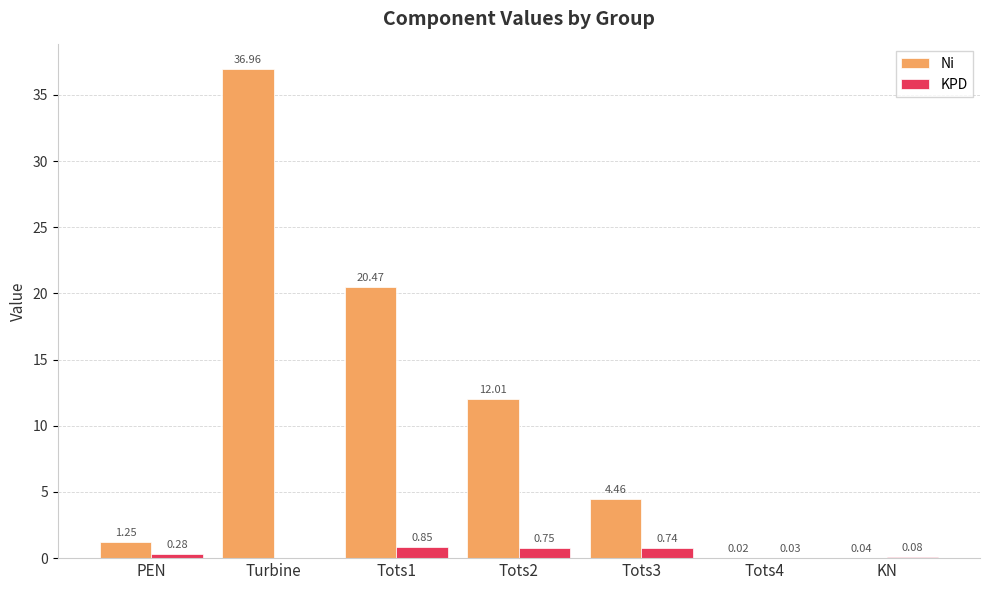

Which series changed the most between PEN and Turbine?

Ni